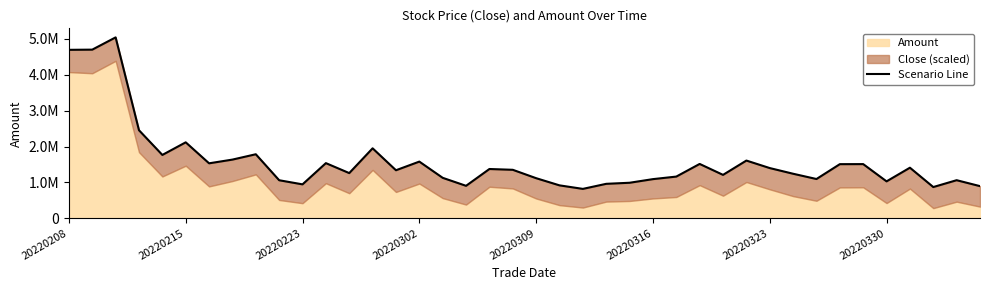

Is it true that the value at 27 is 1514757.0?

True